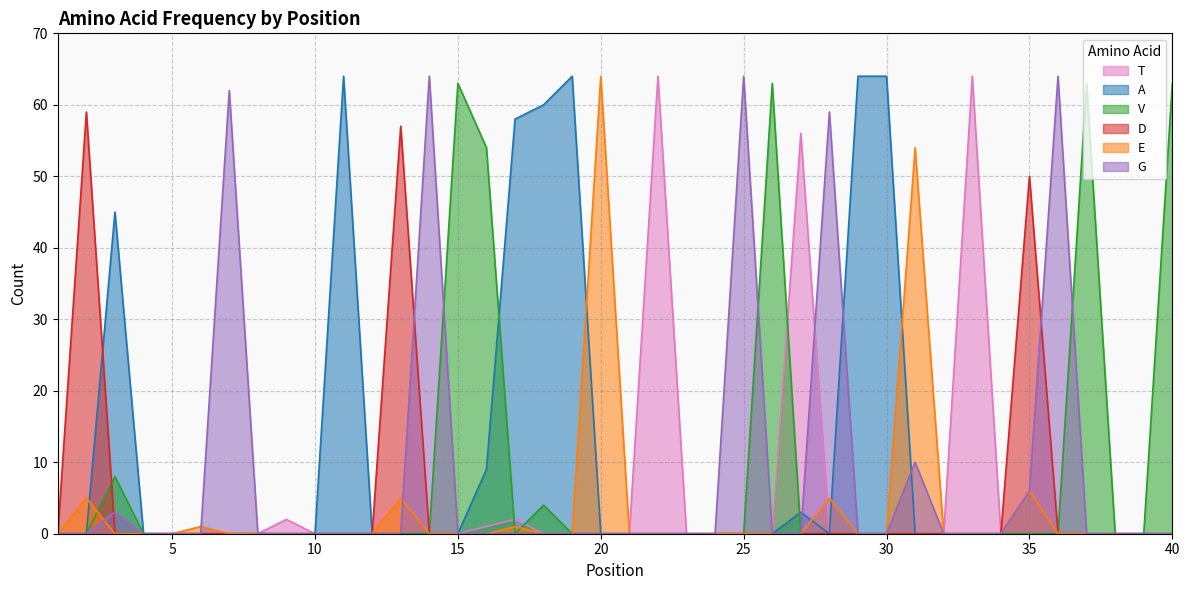

Reading left to right, list all the values displayed in this chart.

T: 0	0	3	0	0	0	0	0	2	0	0	0	0	0	0	1	2	0	0	0	0	64	0	0	0	0	56	0	0	0	0	0	64	0	0	0	0	0	0	0
A: 0	0	45	0	0	0	0	0	0	0	64	0	0	0	0	9	58	60	64	0	0	0	0	0	0	0	3	0	64	64	0	0	0	0	0	0	0	0	0	0
V: 0	0	8	0	0	0	0	0	0	0	0	0	0	0	63	54	0	4	0	0	0	0	0	0	0	63	0	0	0	0	0	0	0	0	0	0	63	0	0	63
D: 0	59	0	0	0	0	0	0	0	0	0	0	57	0	0	0	0	0	0	0	0	0	0	0	0	0	0	0	0	0	0	0	0	0	50	0	0	0	0	0
E: 0	5	0	0	0	1	0	0	0	0	0	0	5	0	0	0	1	0	0	64	0	0	0	0	0	0	0	5	0	0	54	0	0	0	6	0	0	0	0	0
G: 0	0	3	0	0	0	62	0	0	0	0	0	0	64	0	0	0	0	0	0	0	0	0	0	64	0	0	59	0	0	10	0	0	0	6	64	0	0	0	0